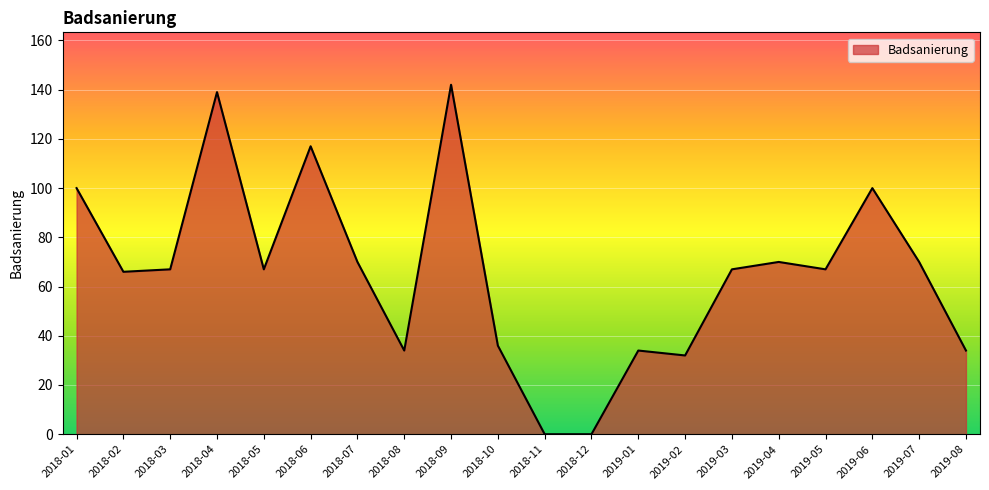

At which category does the data reach its first local peak?

2018-04